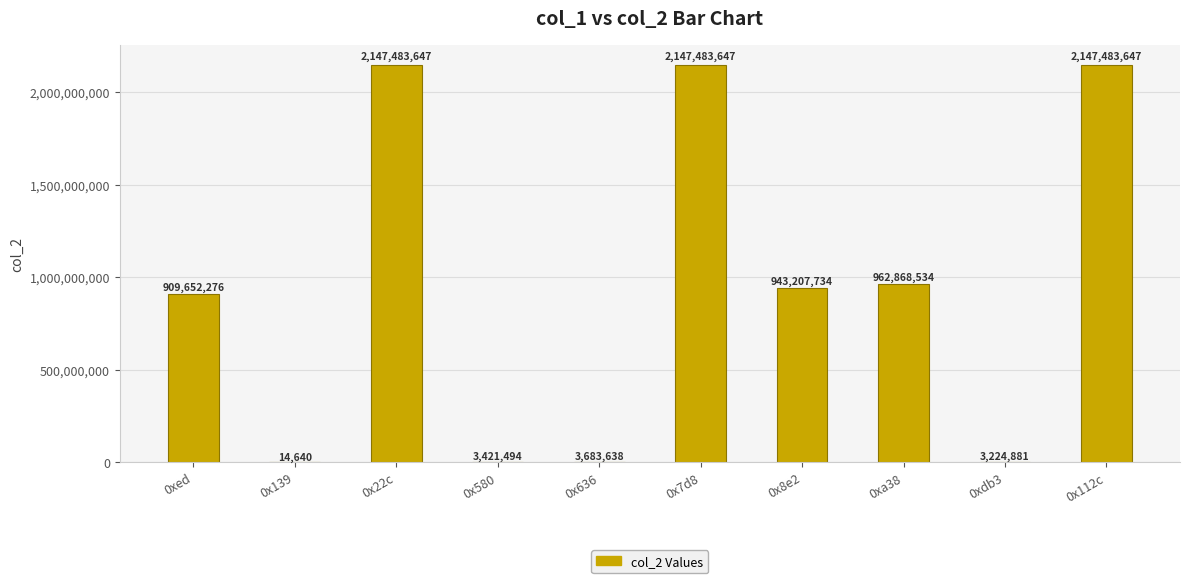

Between 0x112c and 0x8e2, which is larger?

0x112c